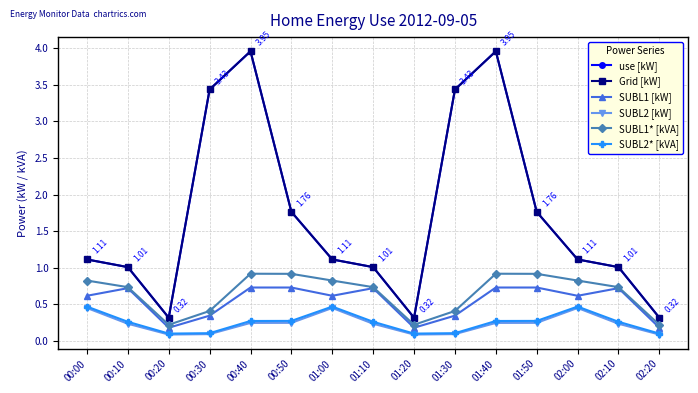

In SUBL2* [kVA], how many points are higher than both neighbors (excluding endpoints)?

2